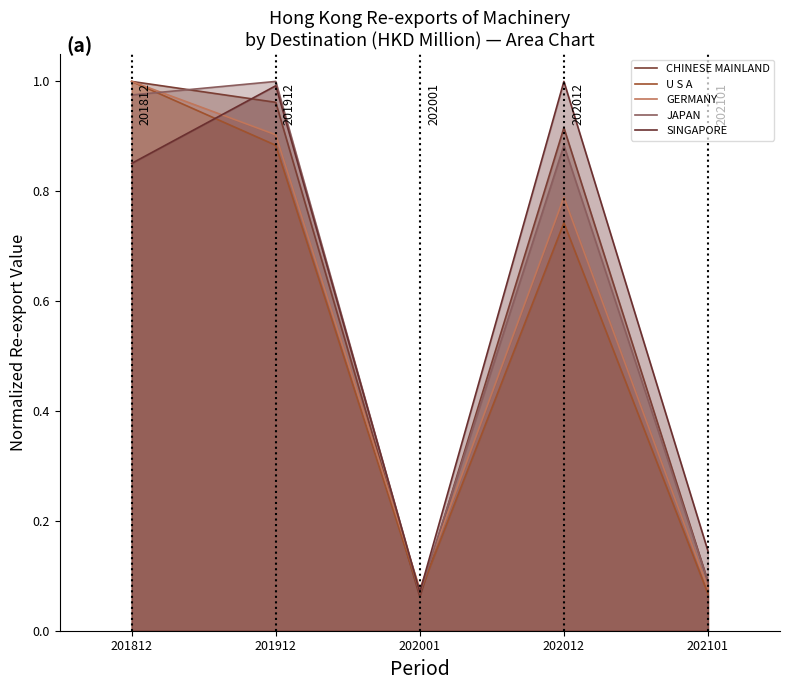

How many interior local peaks does the U S A series have?

1